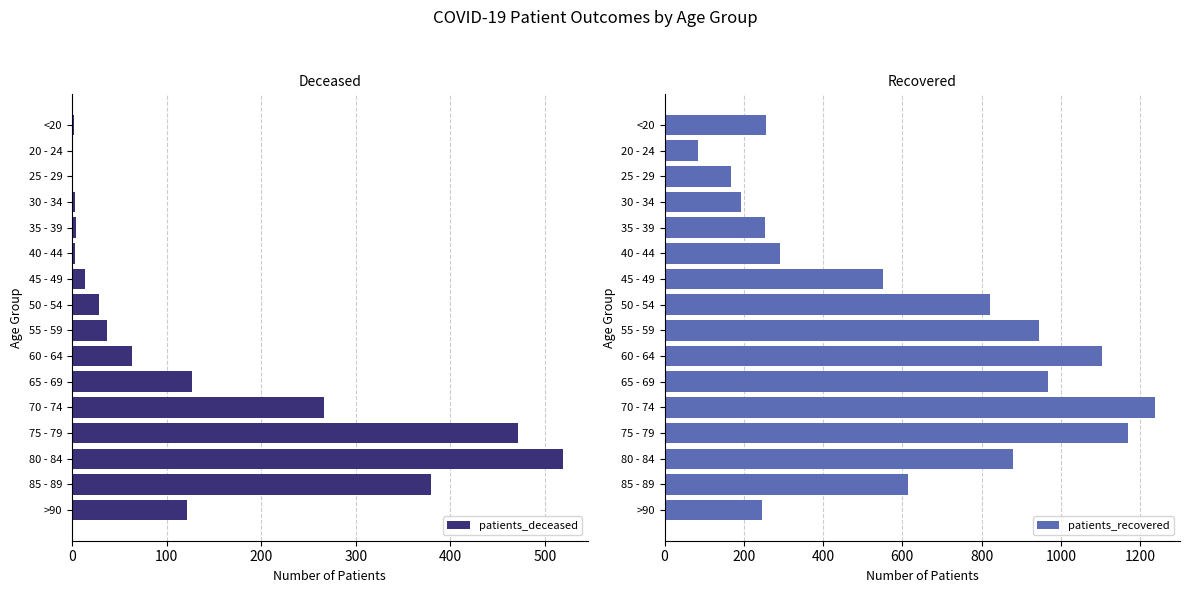

Reading right to left, extract all data points from this chart.

patients_deceased: 122	379	519	472	266	127	63	37	29	14	3	4	3	0	0	2
patients_recovered: 245	614	879	1170	1239	967	1105	946	822	552	292	253	193	167	84	255